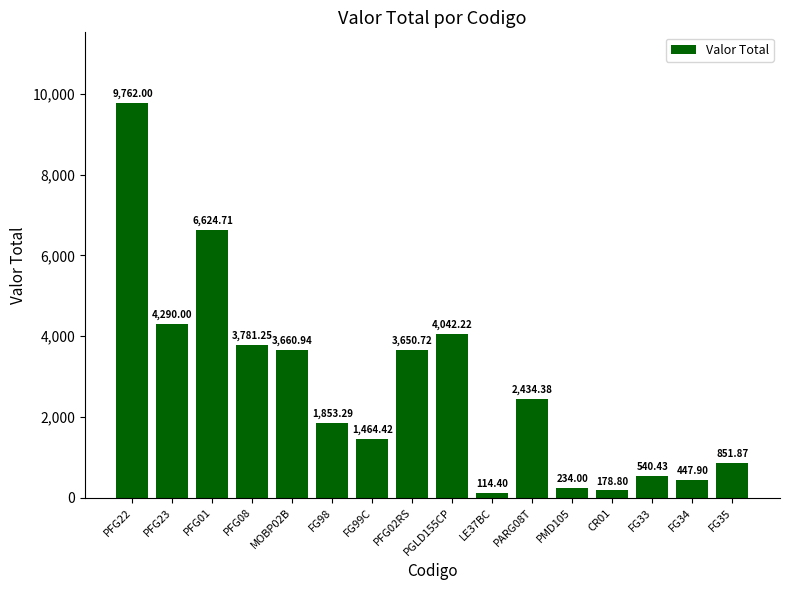

What is the change in value from PFG23 to FG99C?

-2825.6